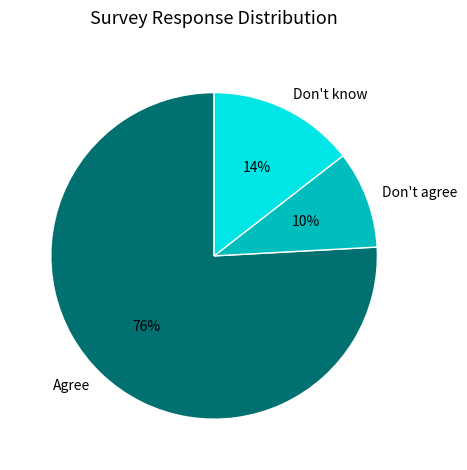

Rank the categories by value from lowest to highest.

Don't agree, Don't know, Agree